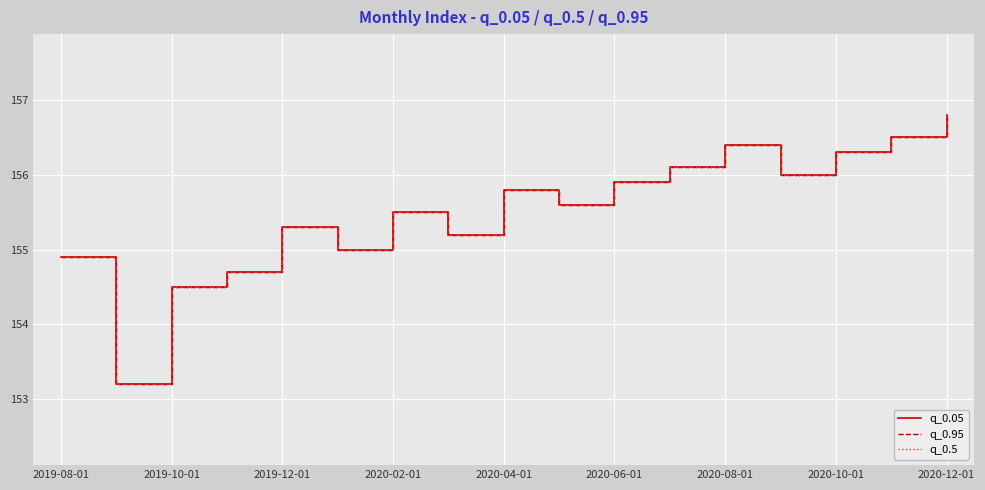

Is this an area chart (filled region under the line)?

No